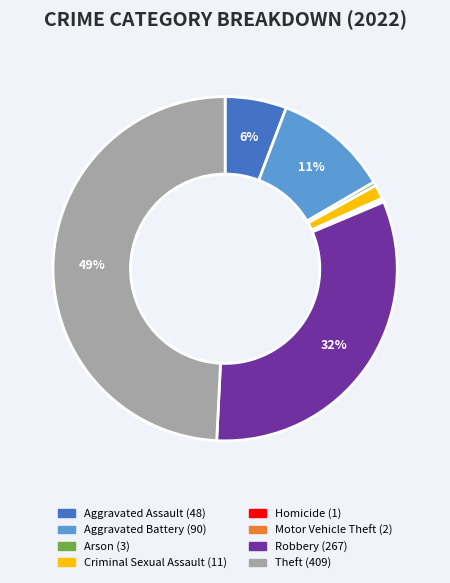

To the nearest percent, what is the difference between the Robbery and Aggravated Battery slice percentages?

21%